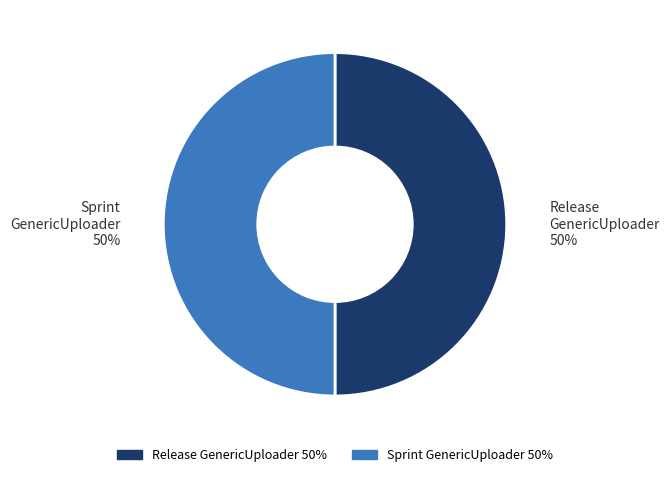

Approximately how many times larger is the value at Sprint GenericUploader compared to Release GenericUploader?

1.0